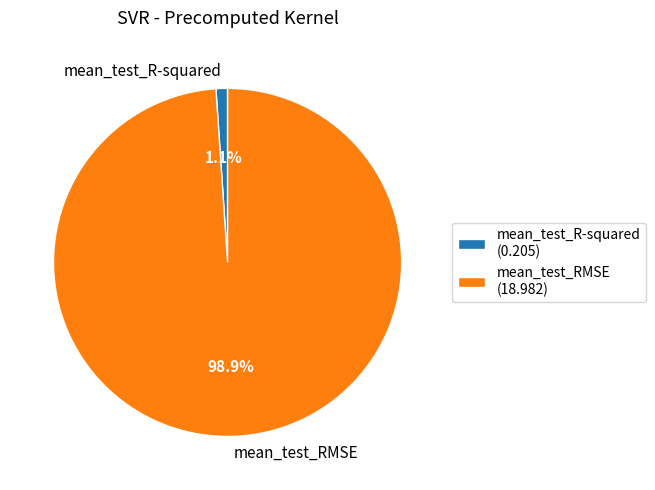

To the nearest percent, what is the difference between the largest and smallest slice percentages?

98%